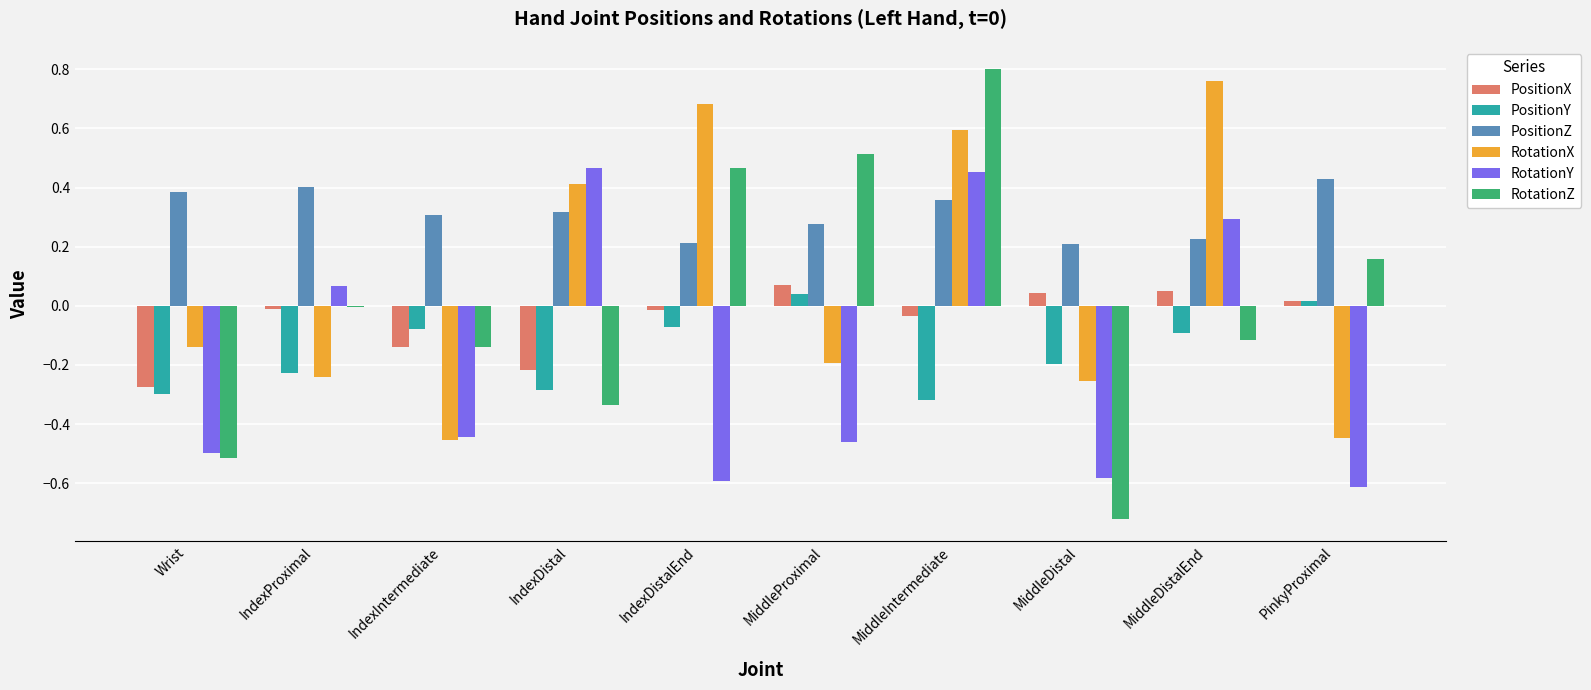

How many data points does each series have?

10